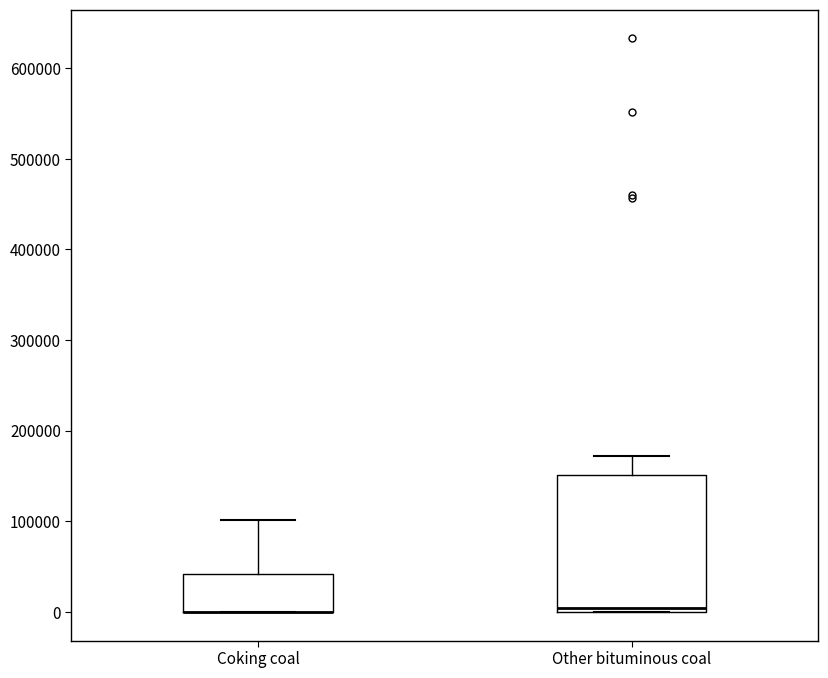

Where is the lower edge of the box for Coking coal on the y-axis? The values are not printed on the chart, so give them approximately, as read against the axis.

0